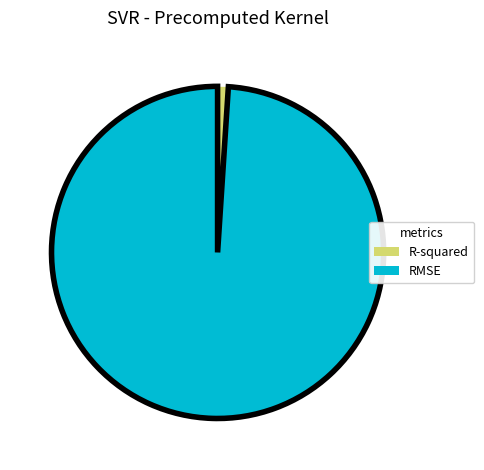

Combined, do R-squared and RMSE account for over 50%?

Yes